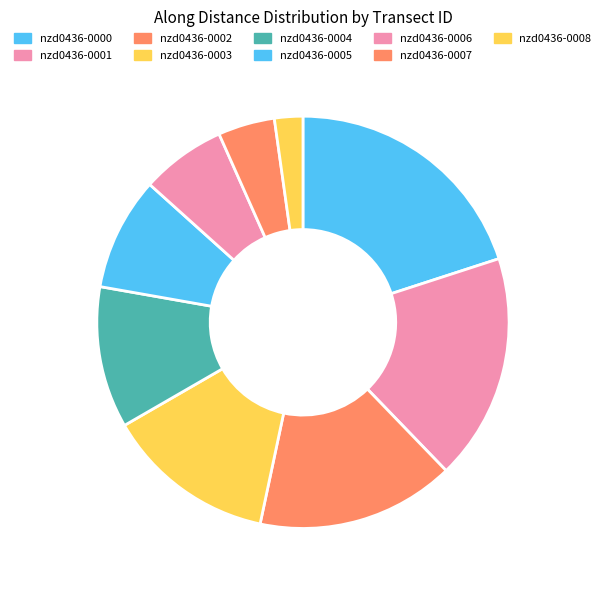

How many segments does this pie chart have?

9